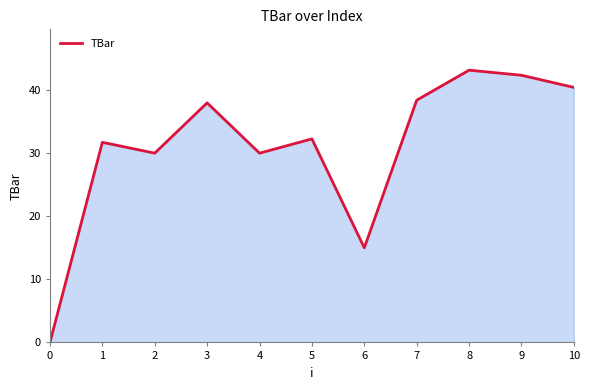

The chart shows a value of 31.7 at 1. True or false?

True